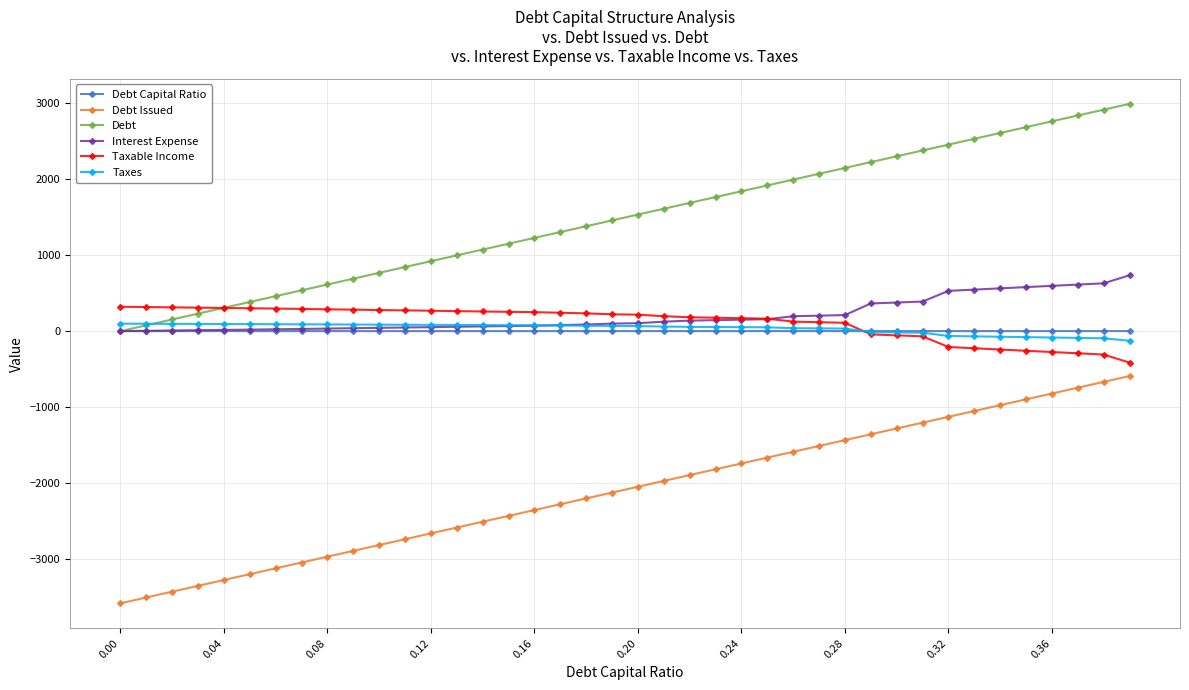

What is the value of the Debt Issued point at the 9th from the left?

-2963.7